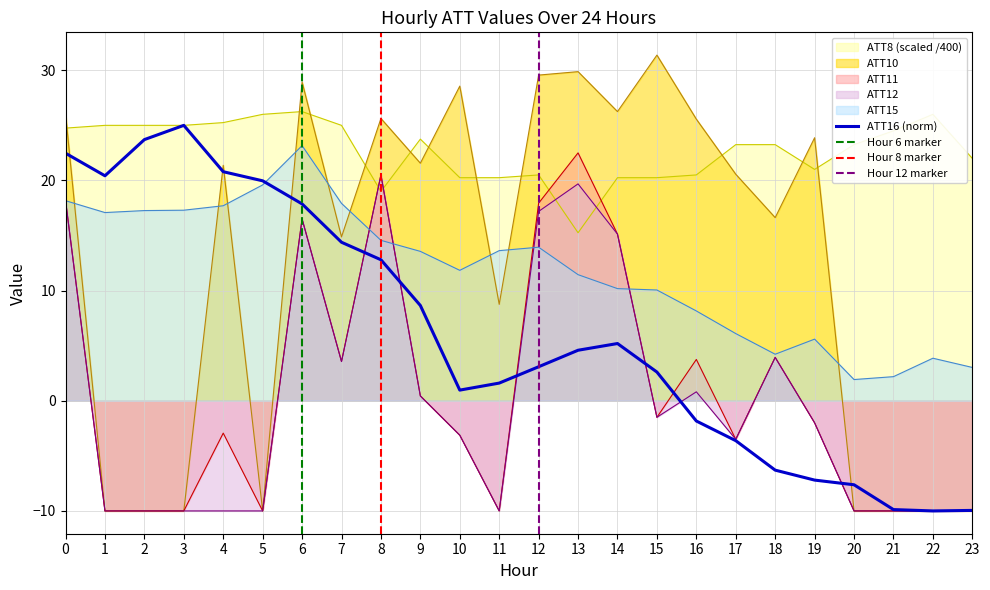

What is the difference between the ATT10 values at 8 and 14?

0.6